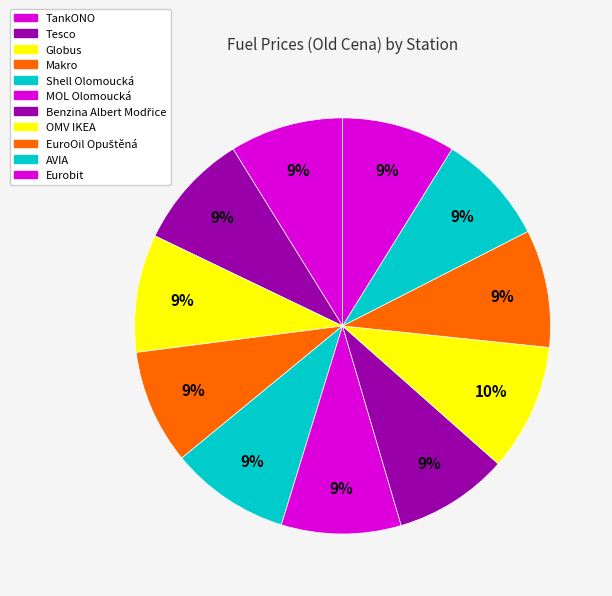

To the nearest percent, what portion does TankONO represent?

9%